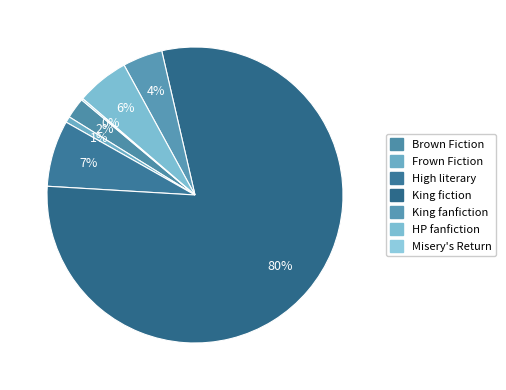

How many segments does this pie chart have?

7